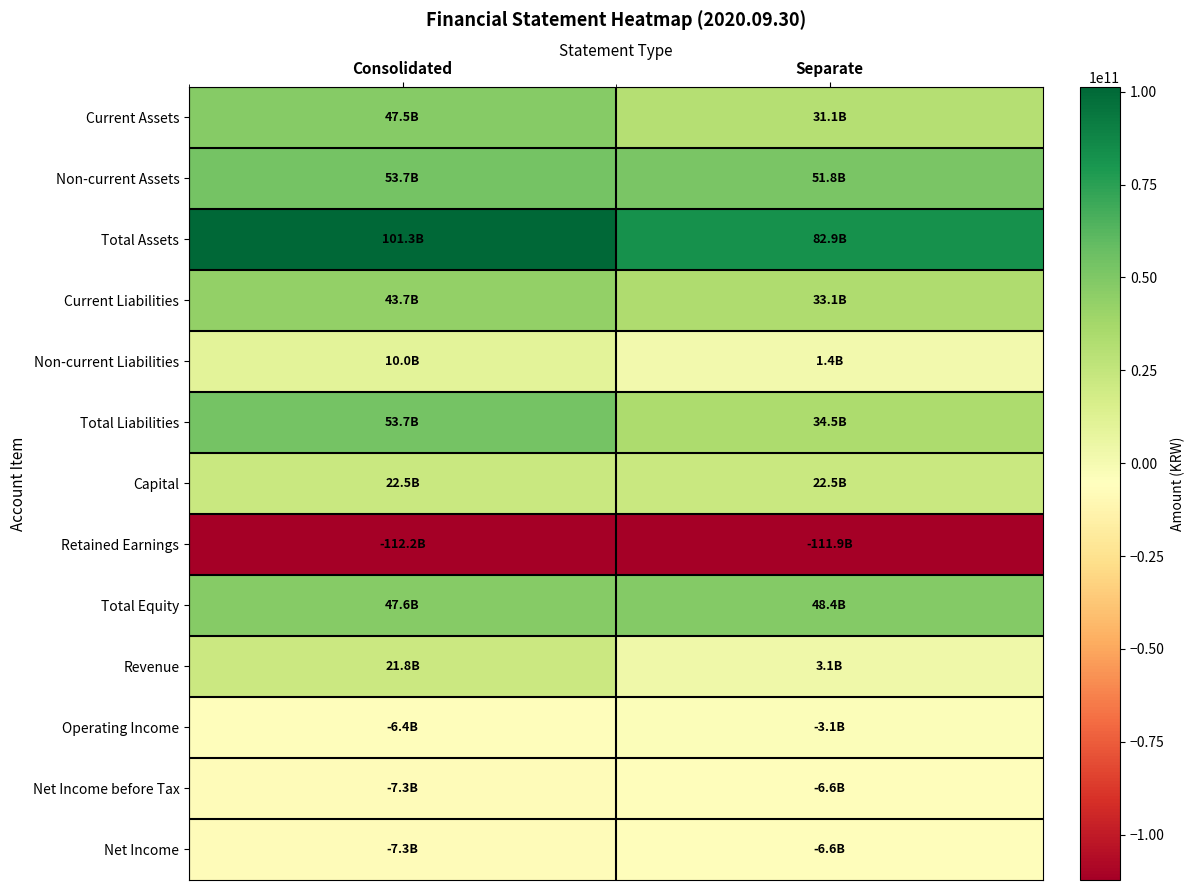

Reading left to right, transcribe all the data shown in this chart.

Current Assets: Consolidated=47547007659	Separate=31113180940
Non-current Assets: Consolidated=53741013531	Separate=51776326828
Total Assets: Consolidated=101288021190	Separate=82889507768
Current Liabilities: Consolidated=43660535466	Separate=33091805901
Non-current Liabilities: Consolidated=10017245366	Separate=1426544325
Total Liabilities: Consolidated=53677780832	Separate=34518350226
Capital: Consolidated=22539583500	Separate=22539583500
Retained Earnings: Consolidated=-112211449389	Separate=-111863058076
Total Equity: Consolidated=47610240358	Separate=48371157542
Revenue: Consolidated=21794868742	Separate=3146289744
Operating Income: Consolidated=-6380317994	Separate=-3125030829
Net Income before Tax: Consolidated=-7287271352	Separate=-6552804045
Net Income: Consolidated=-7287271352	Separate=-6552804045